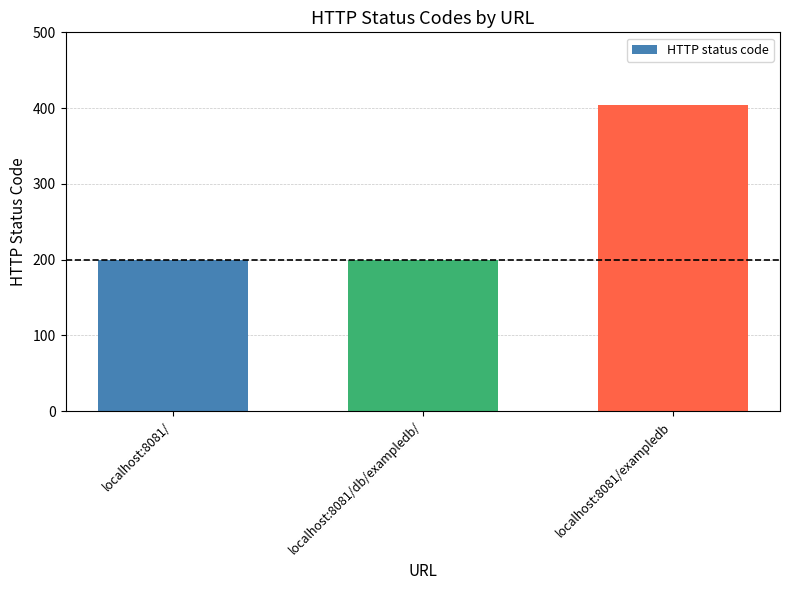

Reading right to left, extract all data points from this chart.

localhost:8081/exampledb=404	localhost:8081/db/exampledb/=200	localhost:8081/=200